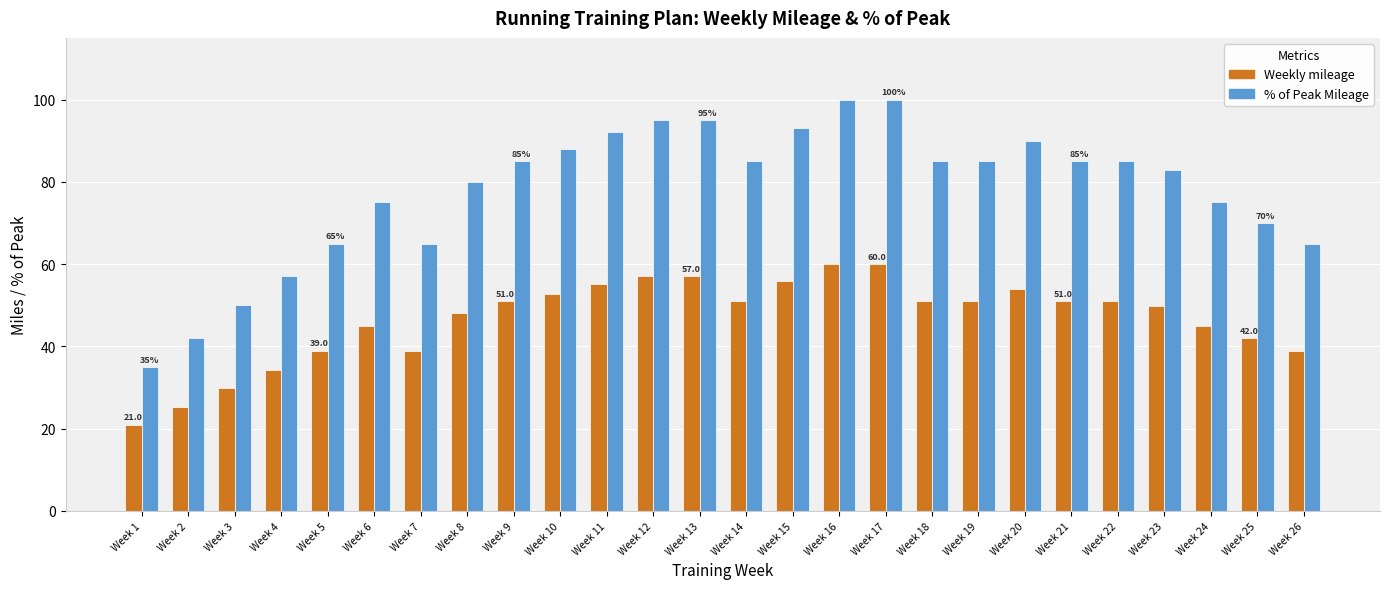

What is the sum of the Weekly mileage values at Week 9 and Week 24?

96.0